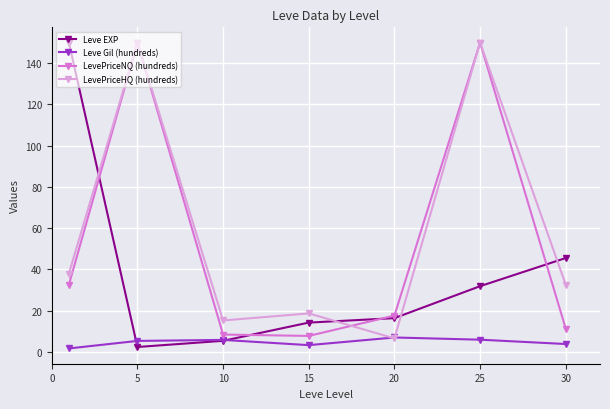

How many series are shown in this chart?

4